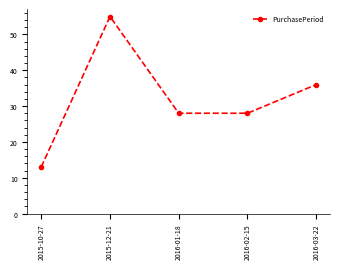

How many values are between 28 and 36?

3